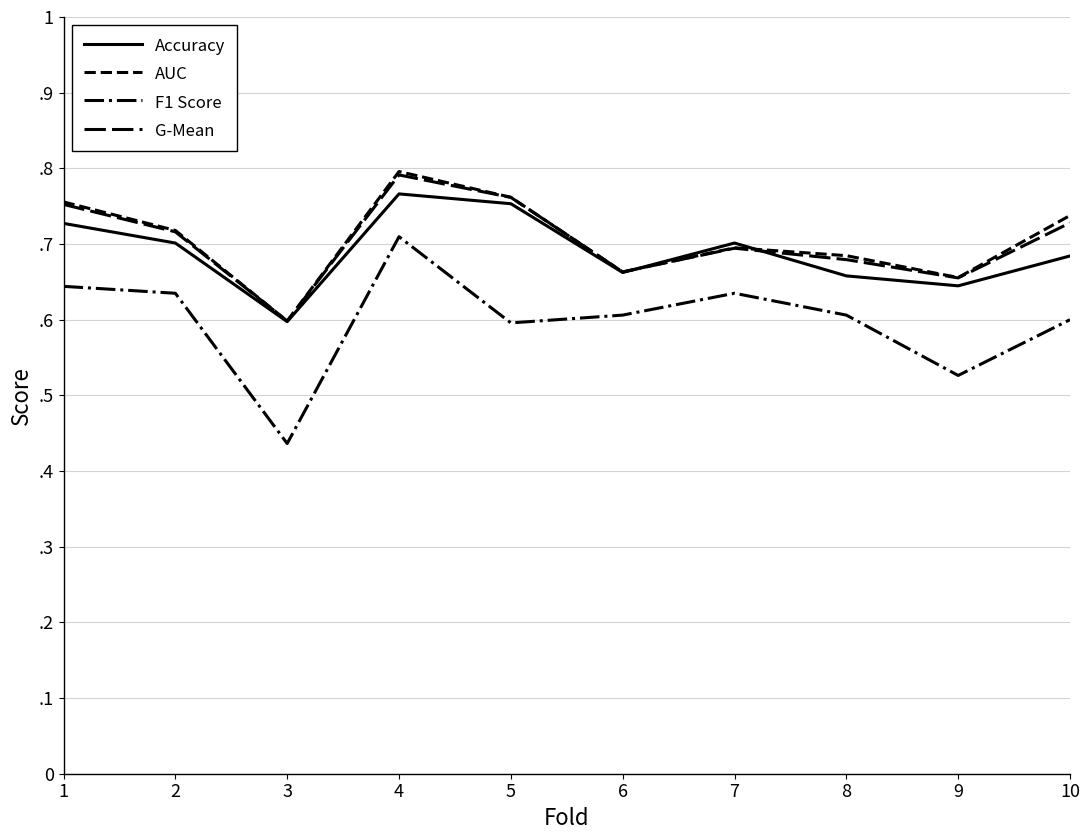

Is this an area chart (filled region under the line)?

No